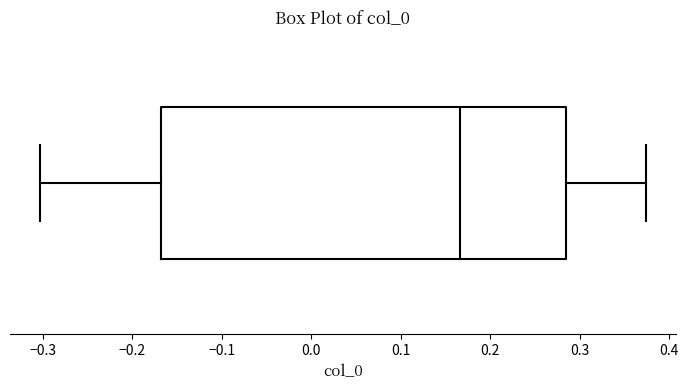

Read this box plot against the x-axis: the position of the median line, the range covered by the box, and the ends of both whiskers. The values are not printed on the chart, so give them approximately, as read against the axis.

median 0.17, box -0.17 to 0.29, whiskers -0.30 to 0.37